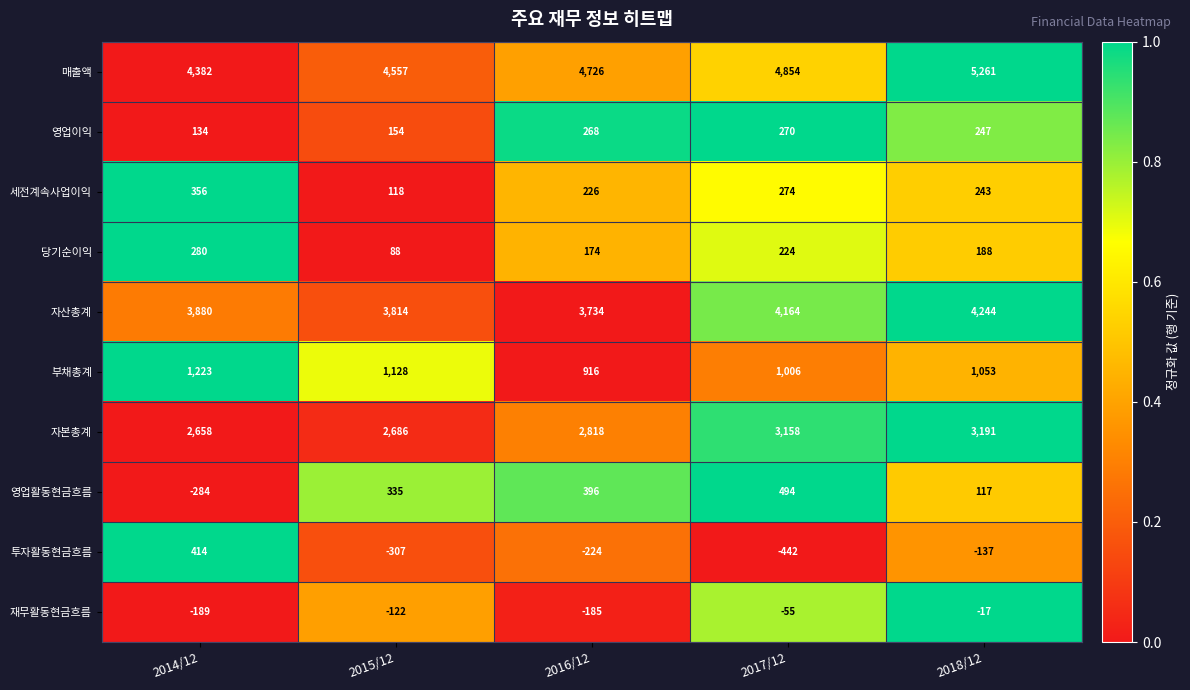

Which category has the highest value in the 당기순이익 series?

2014/12